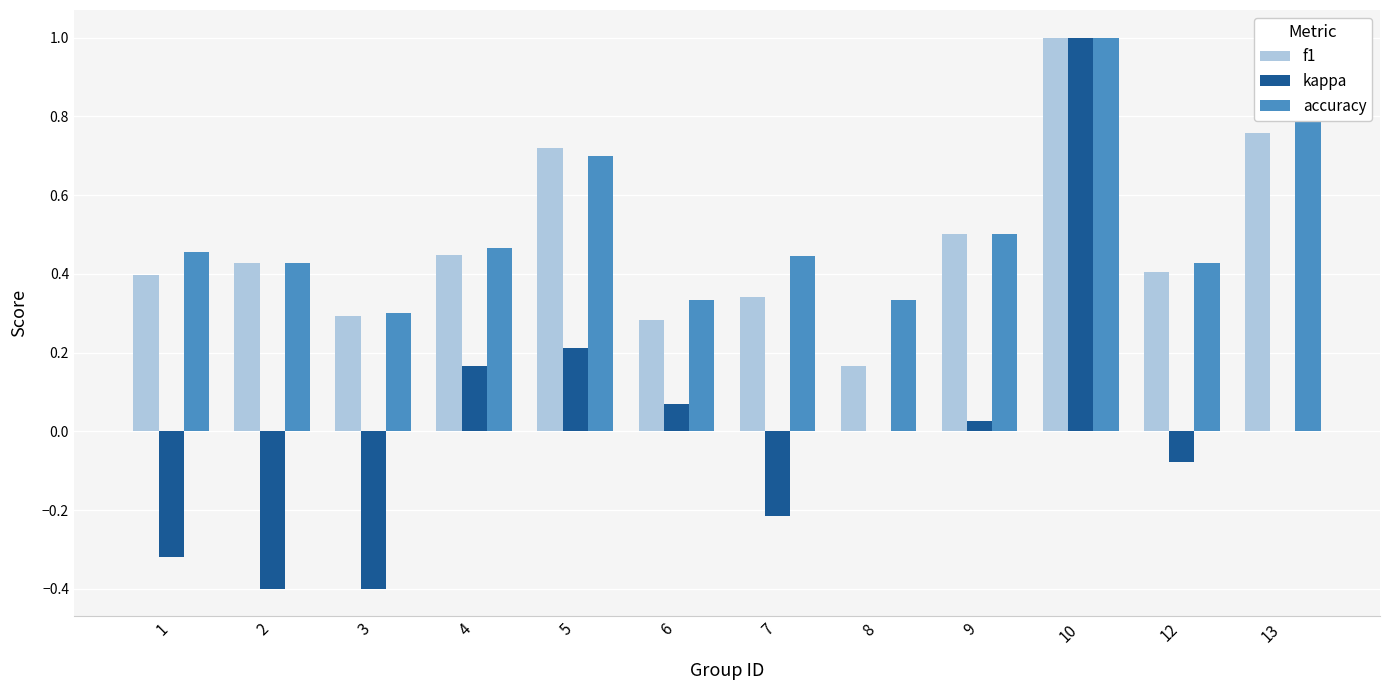

Is it true that accuracy equals 0.5 at 1?

True